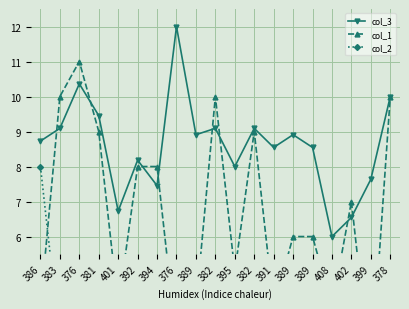

True or false: col_1 and col_2 intersect in this chart.

True